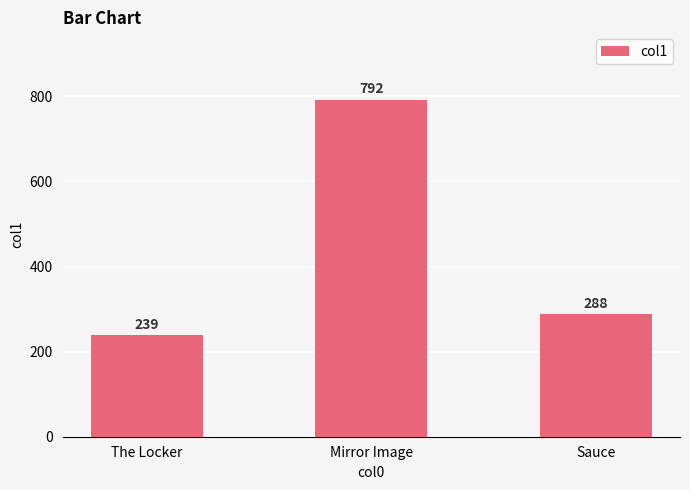

Does the chart contain stacked bars?

No